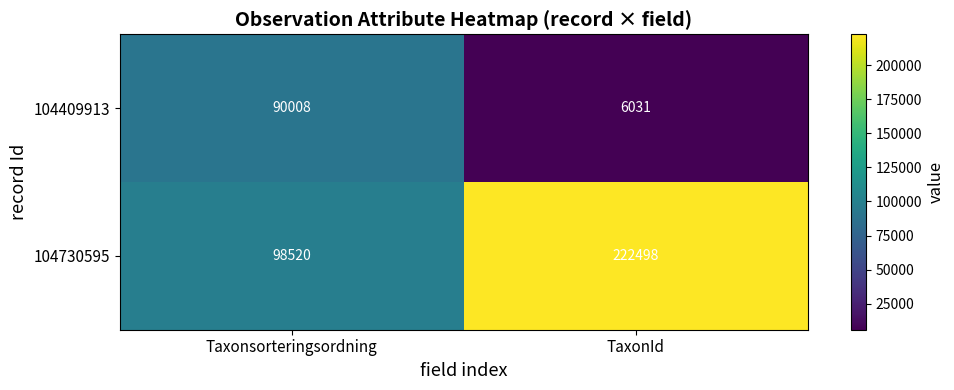

What is the difference between the highest and lowest values at TaxonId?

216467